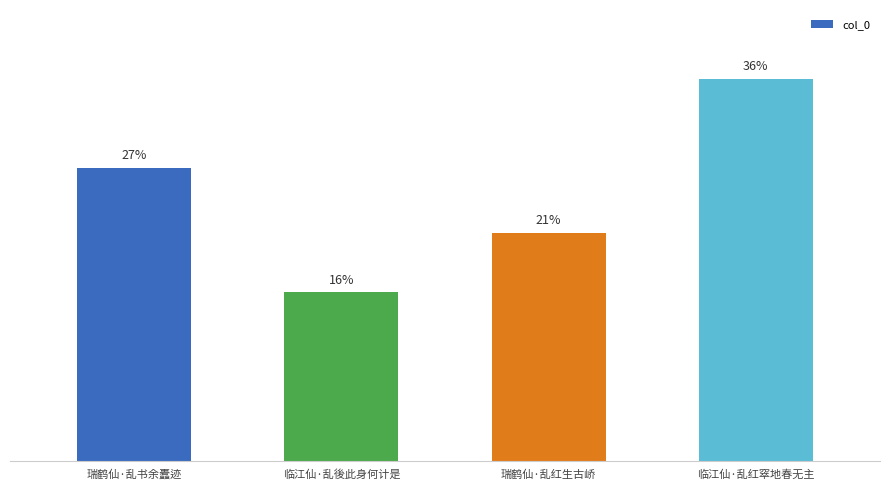

Reading left to right, extract all data points from this chart.

273519	157176	212950	356567